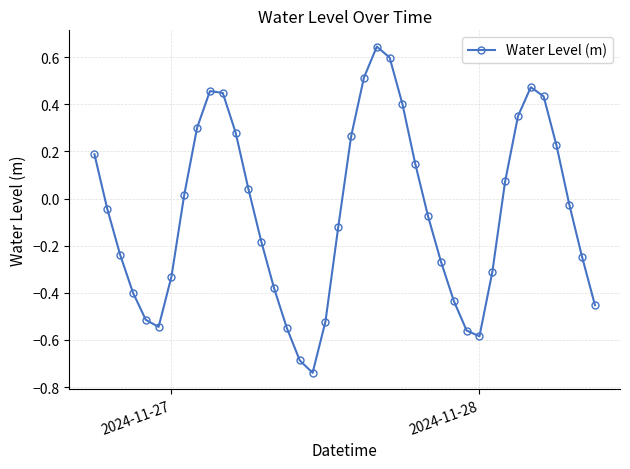

Is this an area chart (filled region under the line)?

No